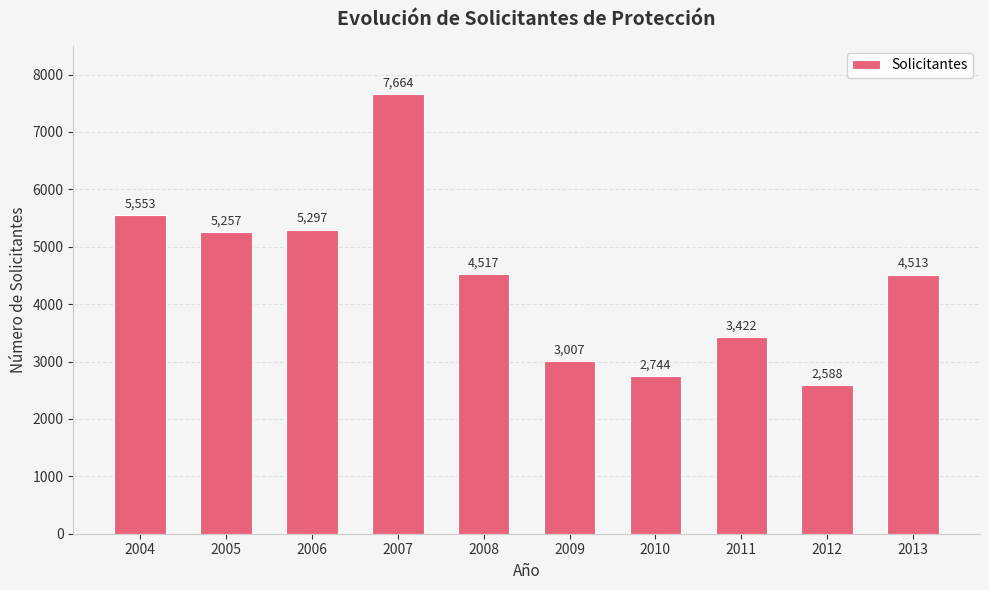

Rank the categories by value from lowest to highest.

2012, 2010, 2009, 2011, 2013, 2008, 2005, 2006, 2004, 2007